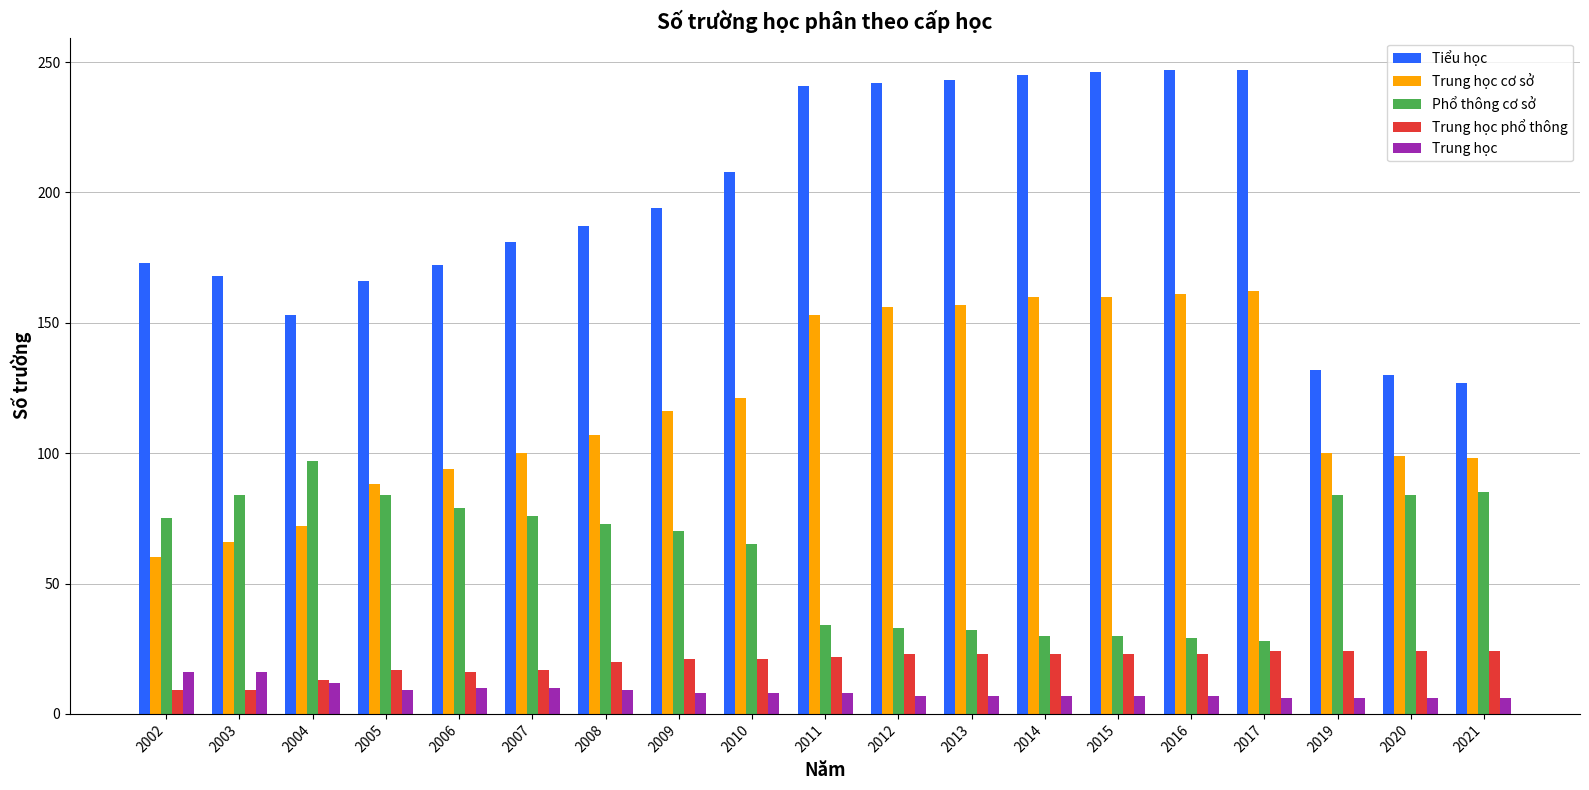

The Phổ thông cơ sở series shows 48 at 2011. True or false?

False